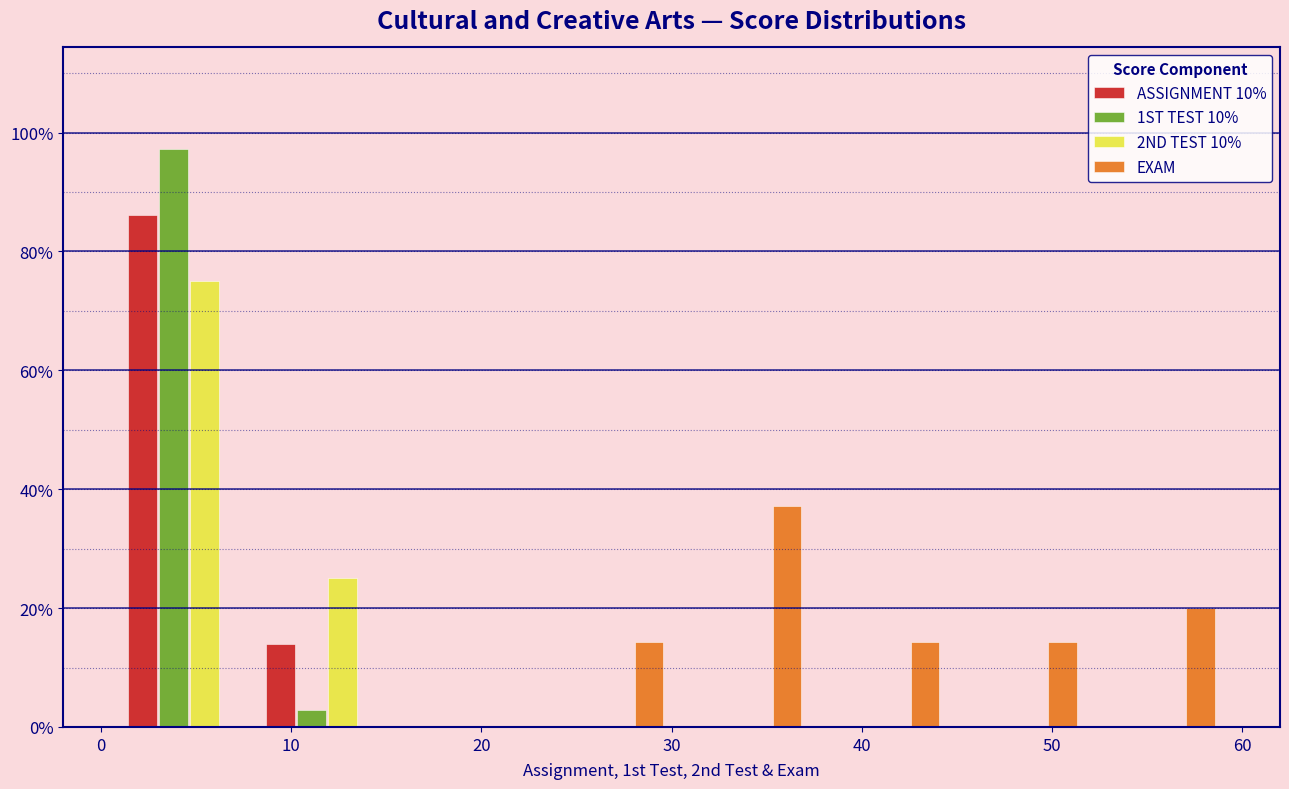

What is the height of the EXAM bar covering 30 to 37 on the x-axis? Neither the bar edges nor the heights are printed on the chart, so give them approximately, as read against the axes.

38